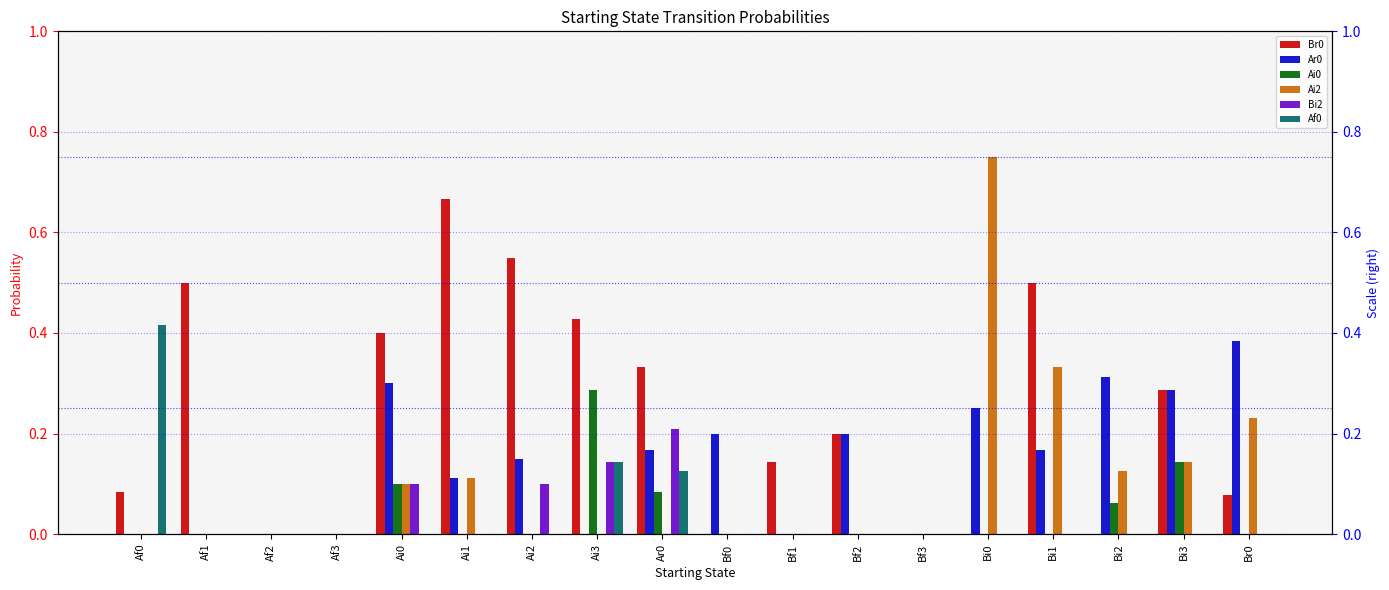

The value of Br0 at Bi1 is 0.7. True or false?

False